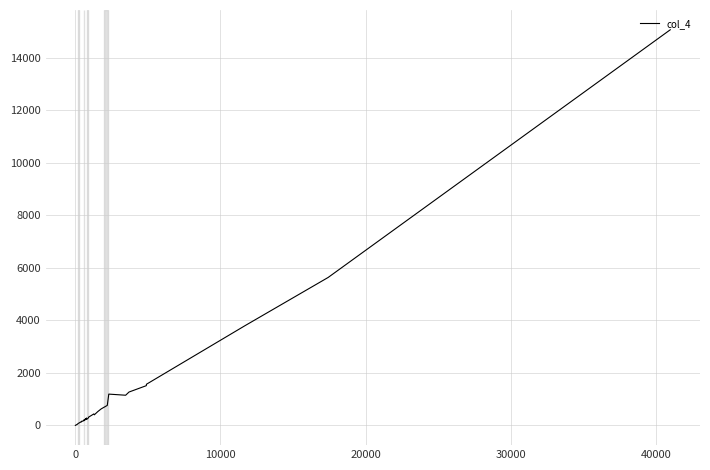

What is the maximum value shown in the chart?

15062